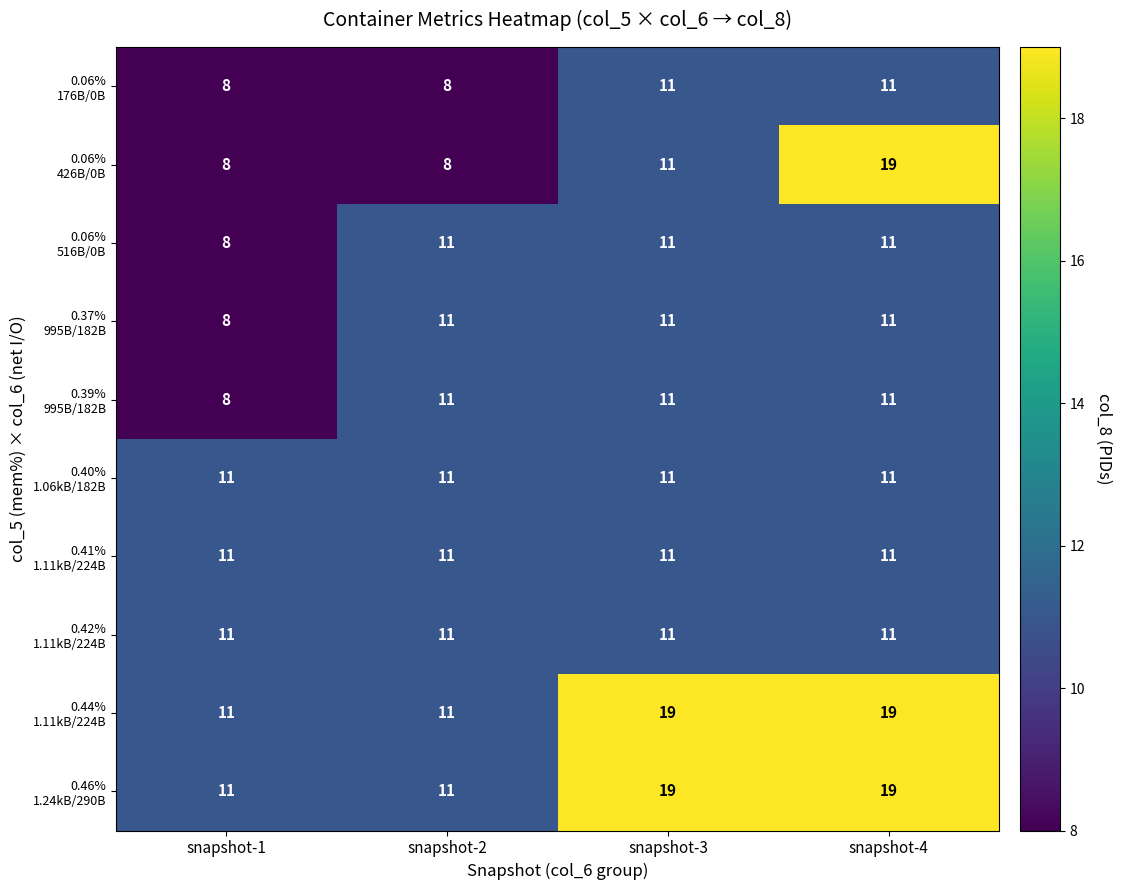

What is the total value across all series at snapshot-1?

95